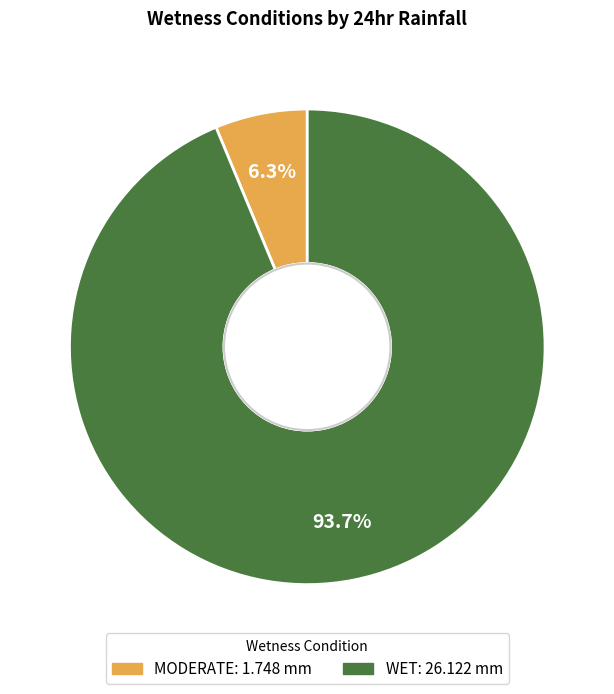

How many segments does this pie chart have?

2